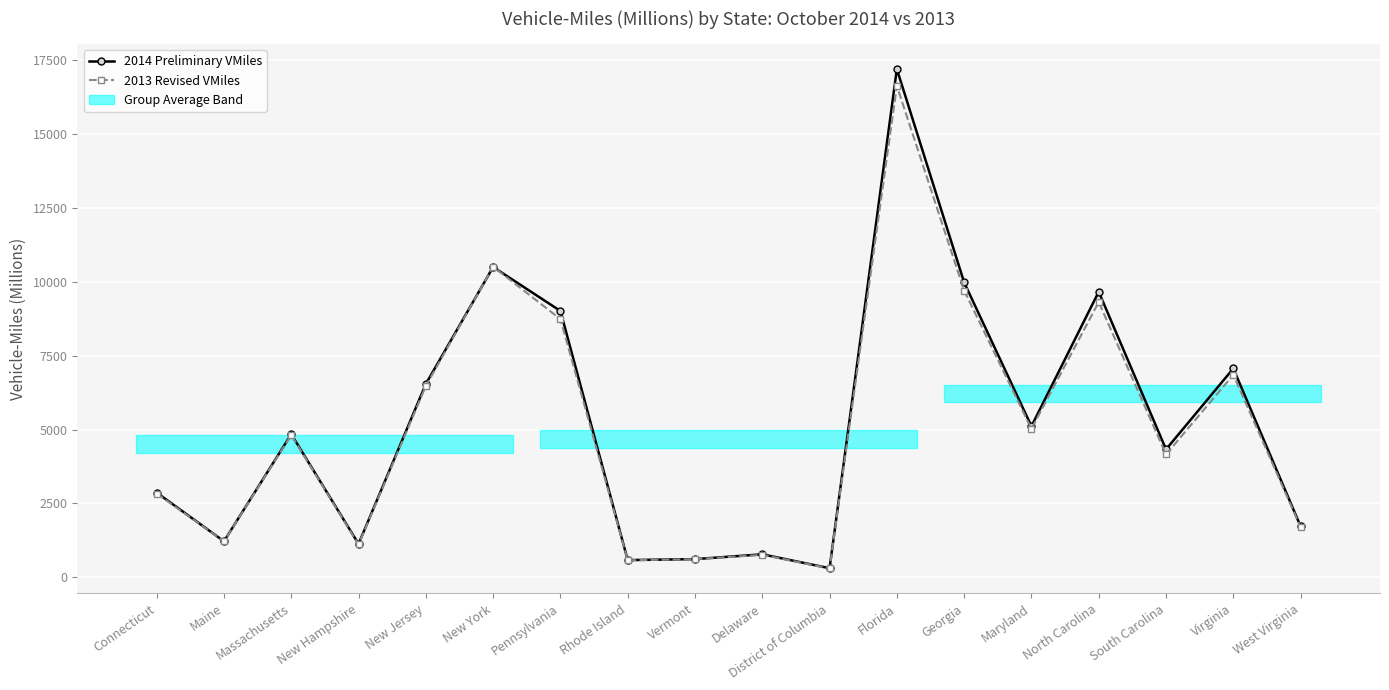

Is the value of 2013 Revised VMiles at Connecticut greater than the value of 2014 Preliminary VMiles at New Hampshire?

Yes